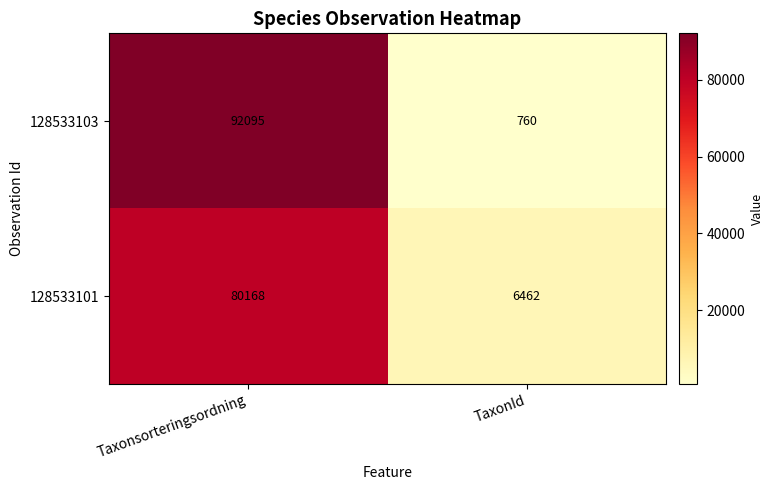

How many categories are shown in the chart?

2